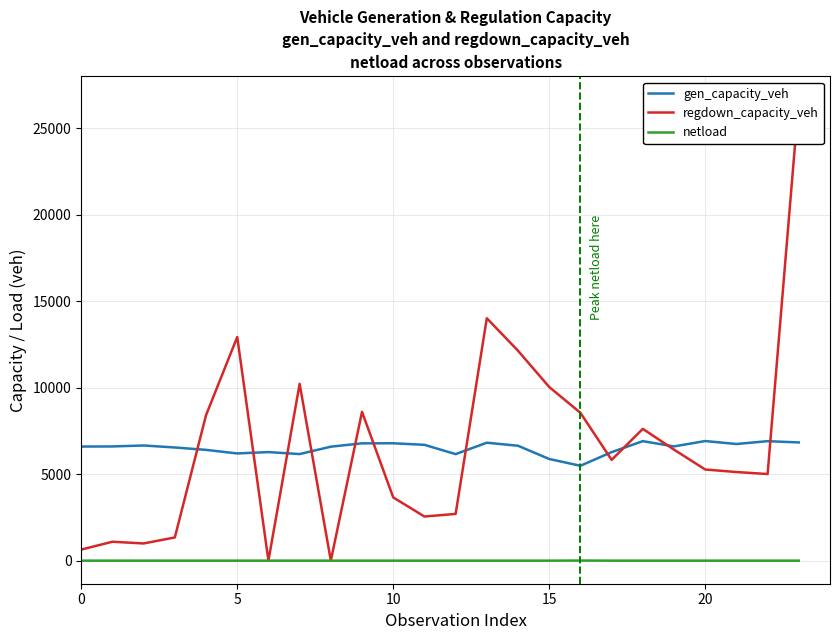

True or false: regdown_capacity_veh and netload cross at least once.

False